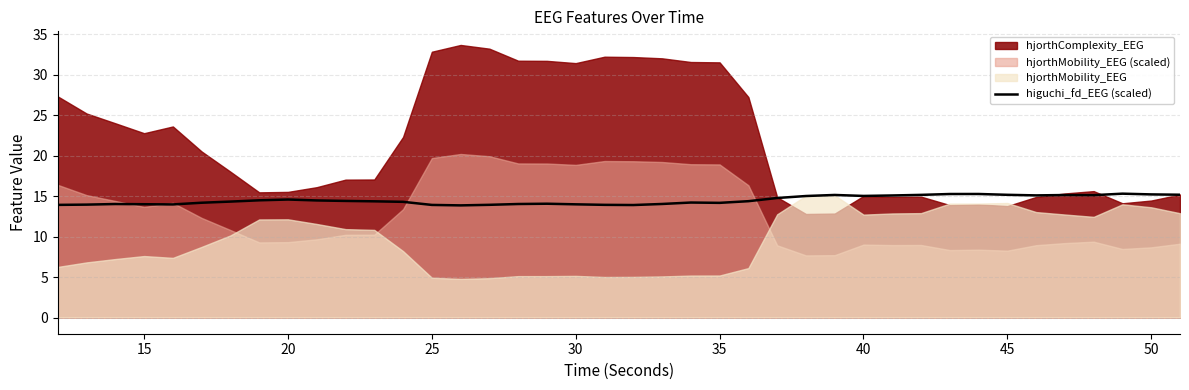

What is the lowest value of the higuchi_fd_EEG (scaled) series?

13.9